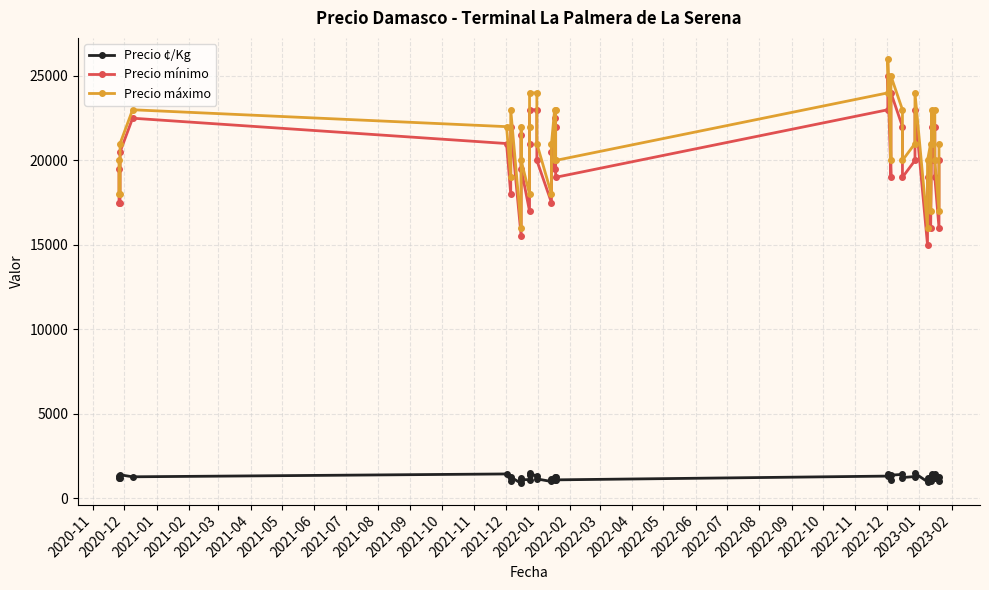

Does the chart have visible grid lines?

Yes